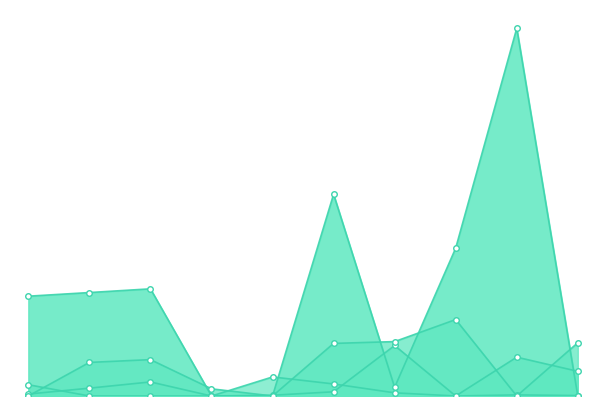

In t1, how many points are lower than both neighbors (excluding endpoints)?

2